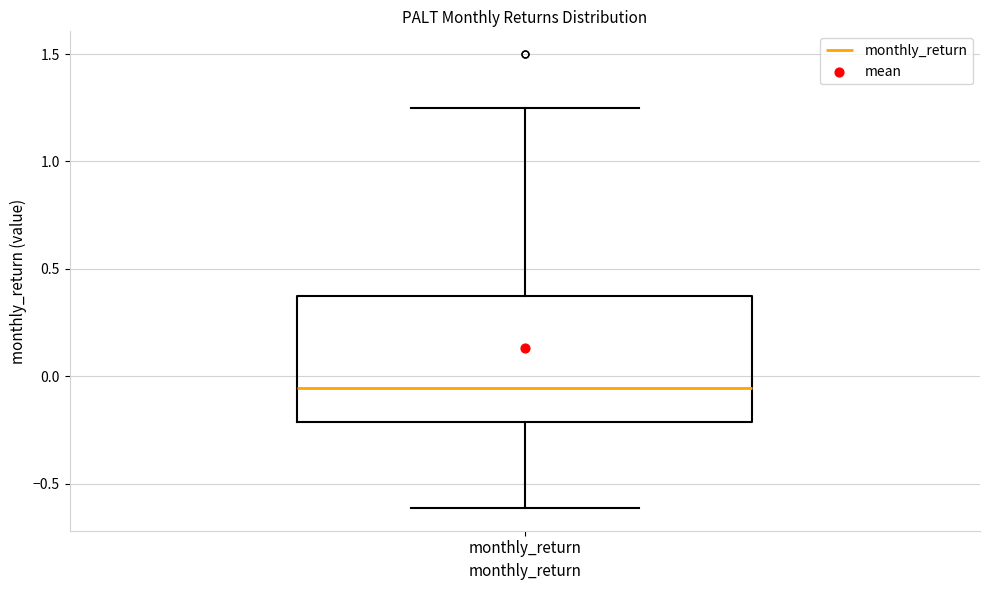

Read this box plot against the y-axis: the position of the median line, the range covered by the box, and the ends of both whiskers. The values are not printed on the chart, so give them approximately, as read against the axis.

median -0.05, box -0.20 to 0.35, whiskers -0.60 to 1.25